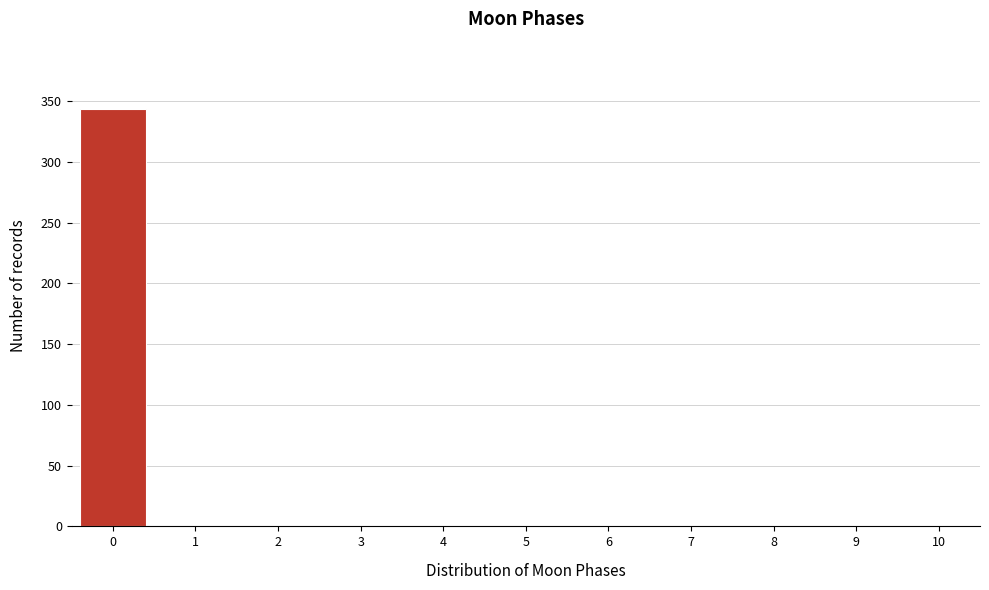

What is the height of the bar covering -0.5 to 0.5 on the x-axis? The values are not printed on the chart, so give them approximately, as read against the axis.

345